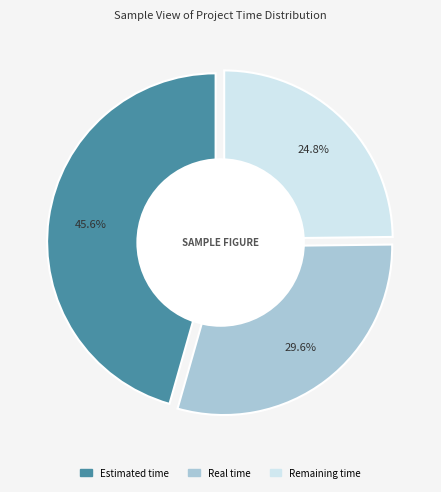

Does any single category account for the majority?

No